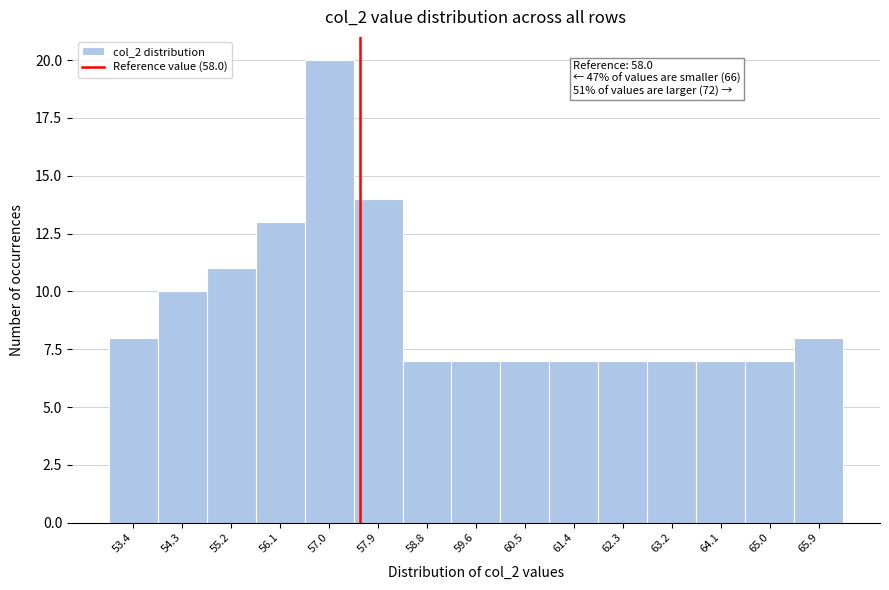

Reading left to right, extract all data points from this chart.

8	10	11	13	20	14	7	7	7	7	7	7	7	7	8